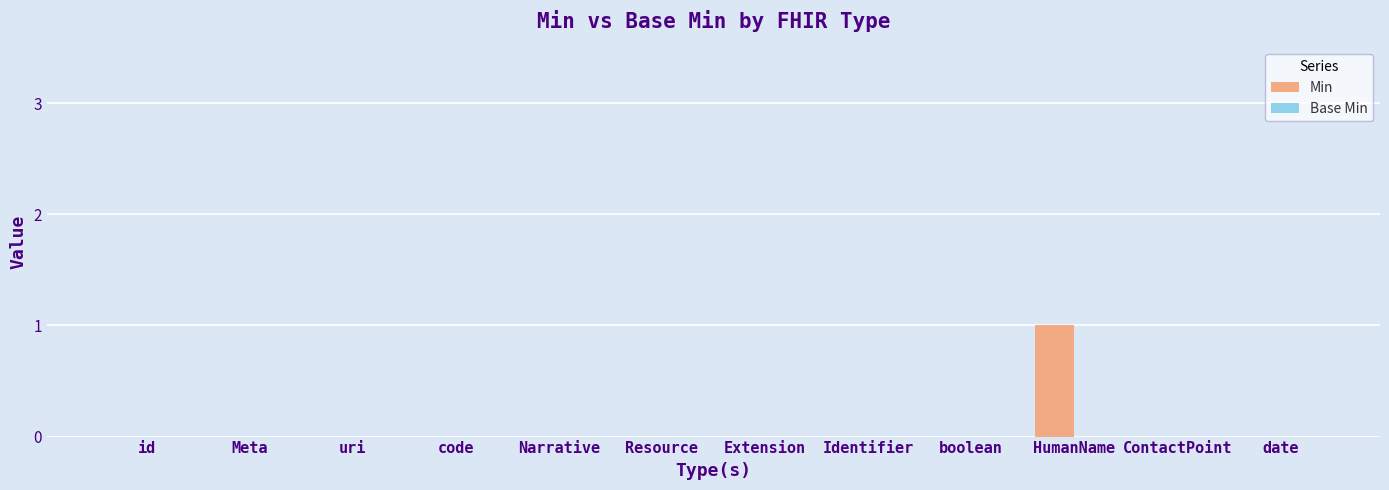

Are the bars horizontal?

No